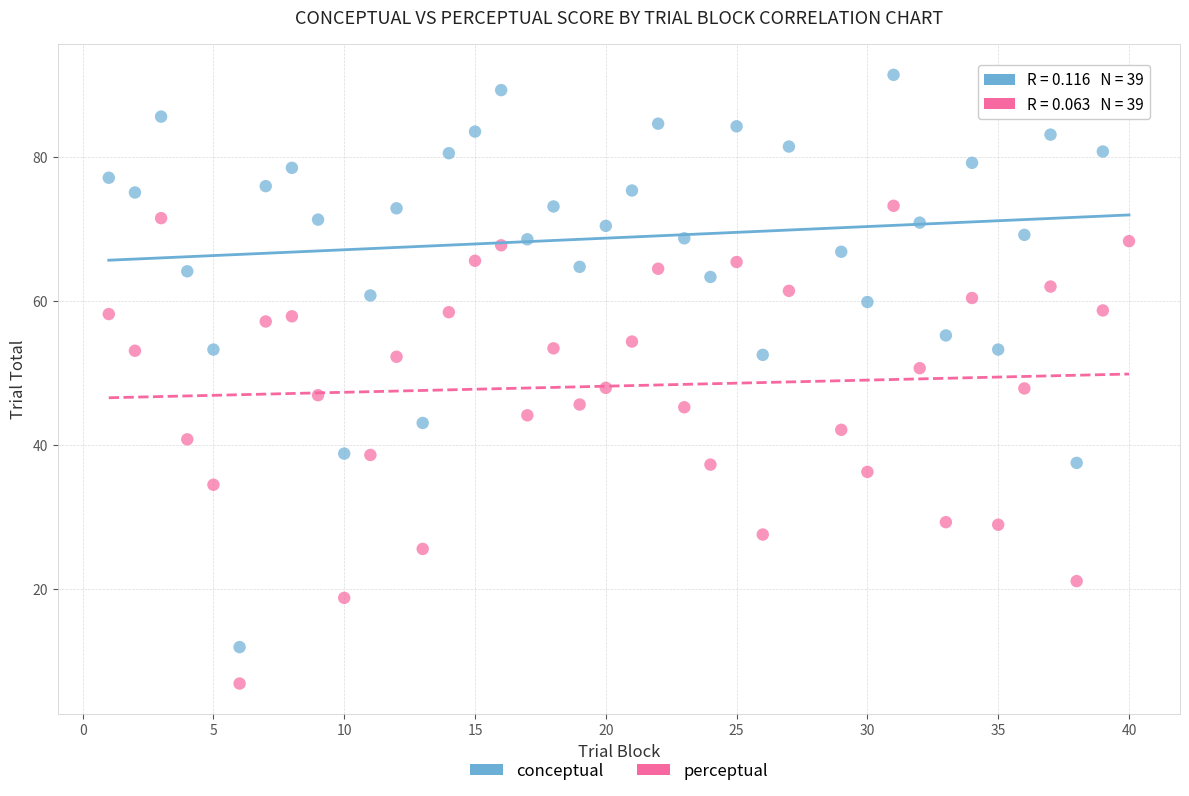

Which series contains the highest Y value?

conceptual